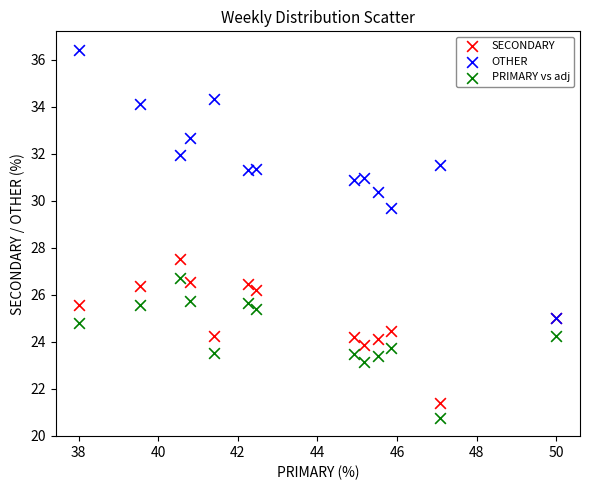

Across all series, what Y value is closest to 28?

27.5